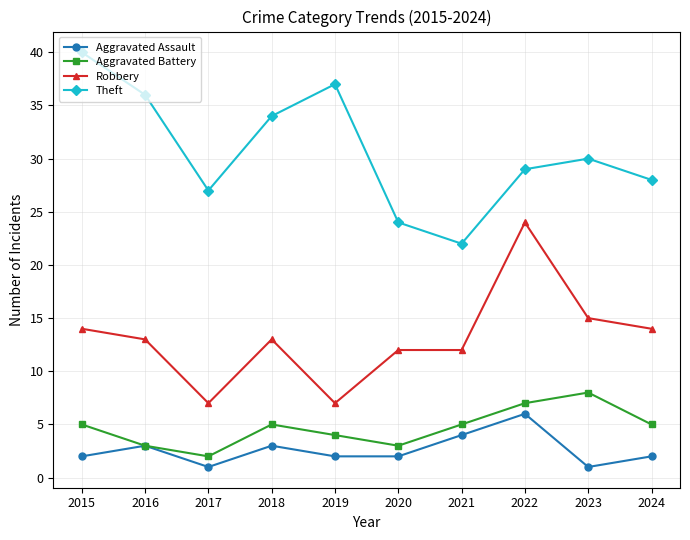

Count the Aggravated Assault values in the range 2 to 3.

6